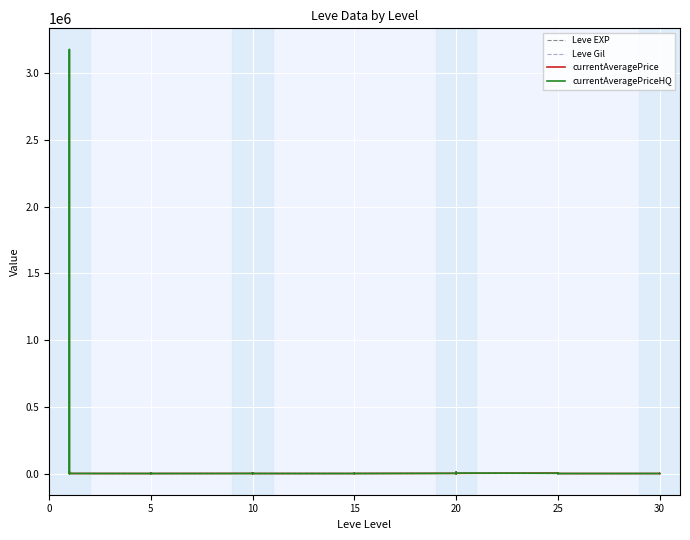

Is it true that currentAveragePrice equals 0.0 at 10?

True